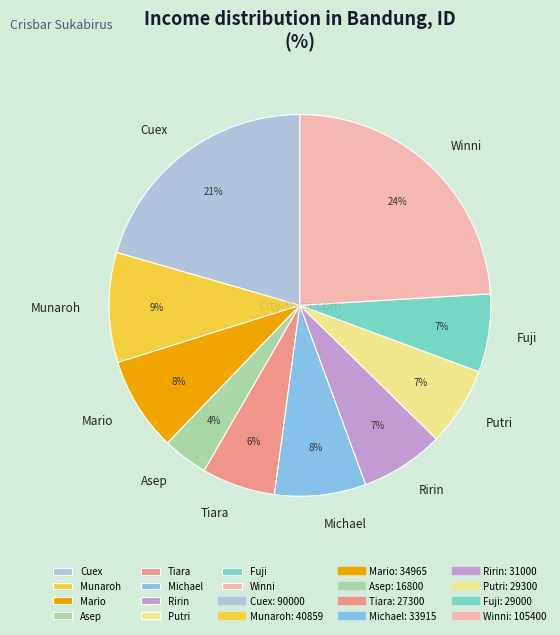

To the nearest percent, what is the difference between the largest and smallest slice percentages?

20%